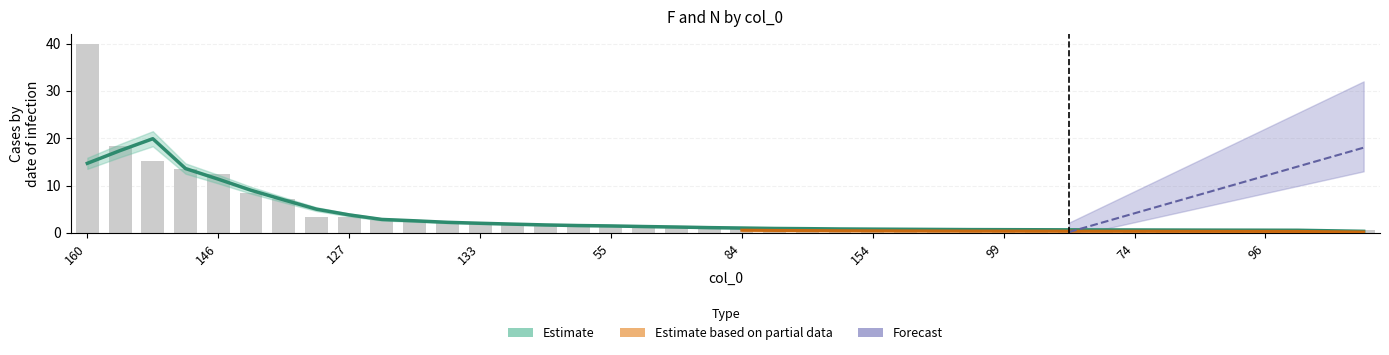

Reading left to right, extract all data points from this chart.

160=40.0	140=18.3	69=15.1	98=13.4	146=12.5	108=8.5	102=7.2	128=3.4	127=3.3	58=2.7	27=2.5	129=2.4	133=1.9	131=1.7	125=1.7	132=1.5	55=1.5	32=1.3	155=1.3	35=1.0	84=1.0	156=0.9	124=0.9	151=0.8	154=0.8	59=0.7	150=0.7	97=0.7	99=0.7	112=0.6	28=0.6	63=0.6	74=0.6	24=0.6	117=0.6	82=0.6	96=0.6	148=0.6	134=0.5	115=0.5